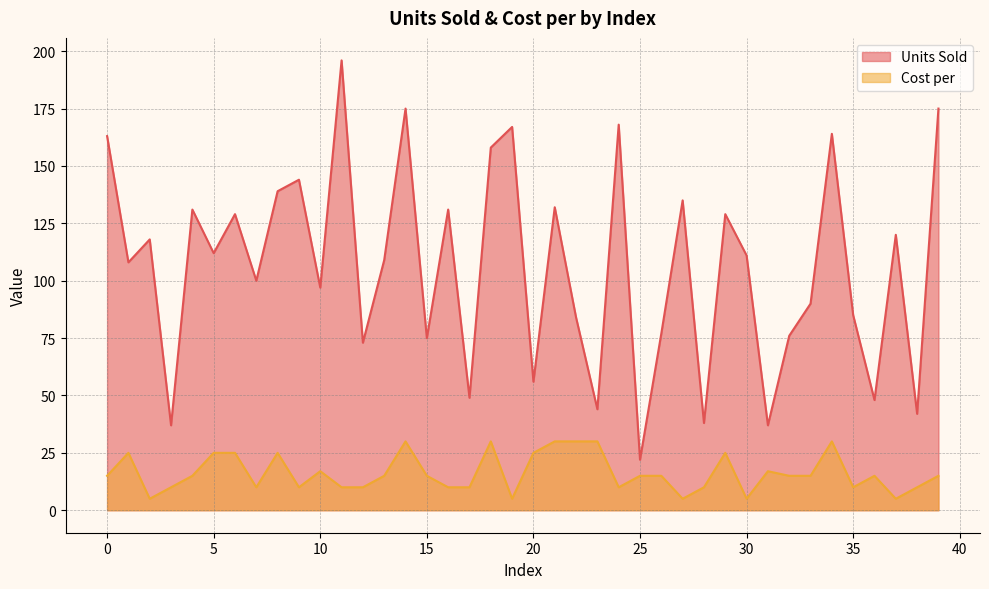

Rank the series at 39 from lowest to highest value.

Cost per, Units Sold